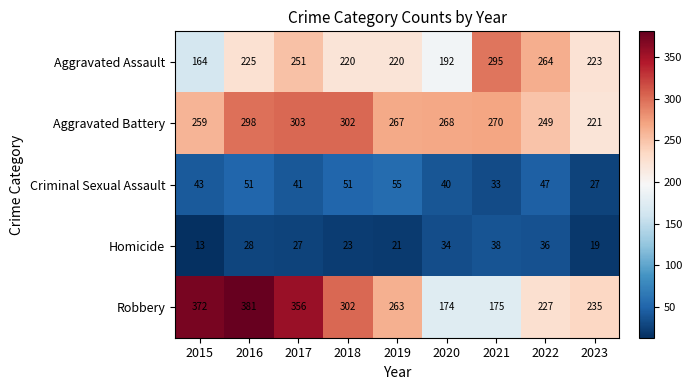

What is the approximate value of Homicide at 2022, to the nearest 5?

35